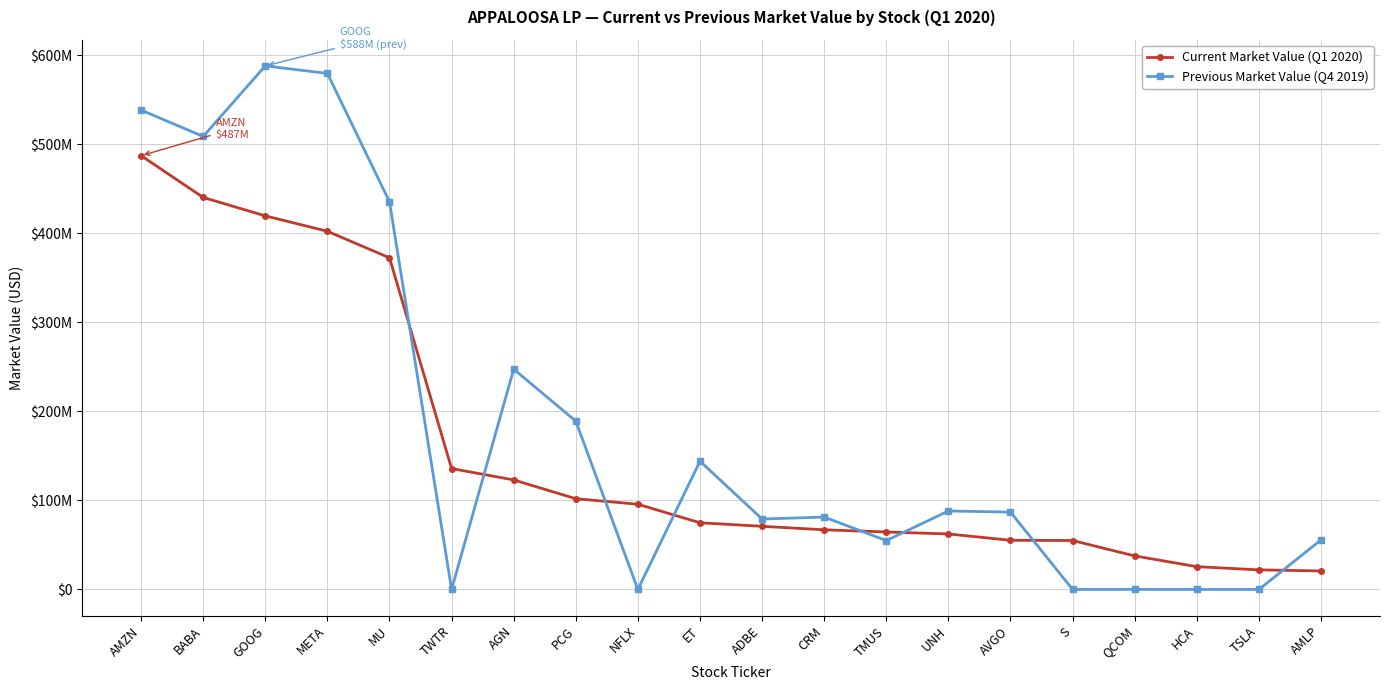

Which series changed the most between AMZN and S?

Previous Market Value (Q4 2019)